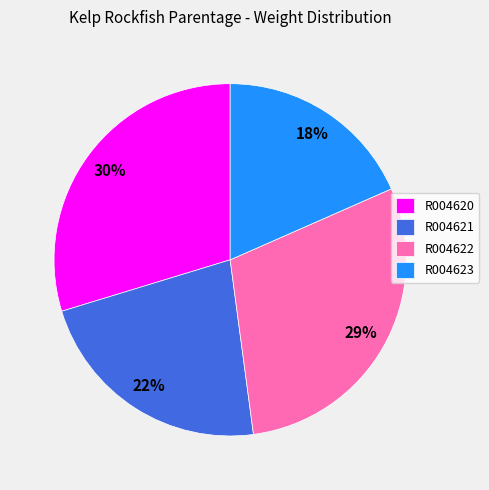

Between R004621 and R004620, which is larger?

R004620